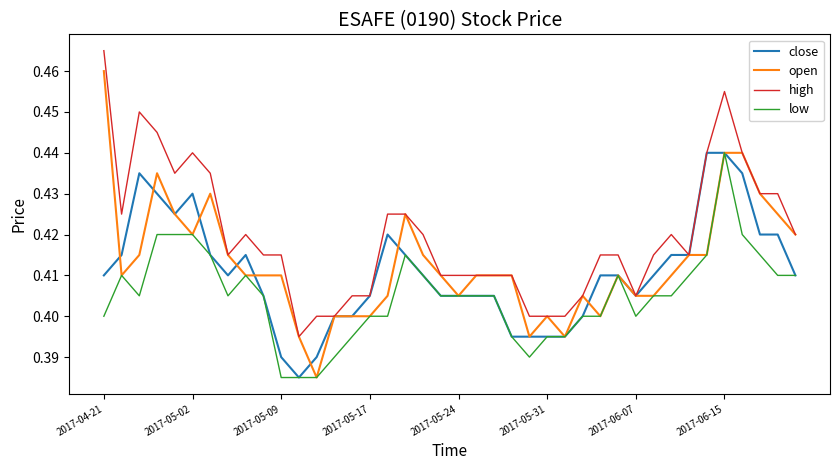

Which series has the largest total across all categories?

high